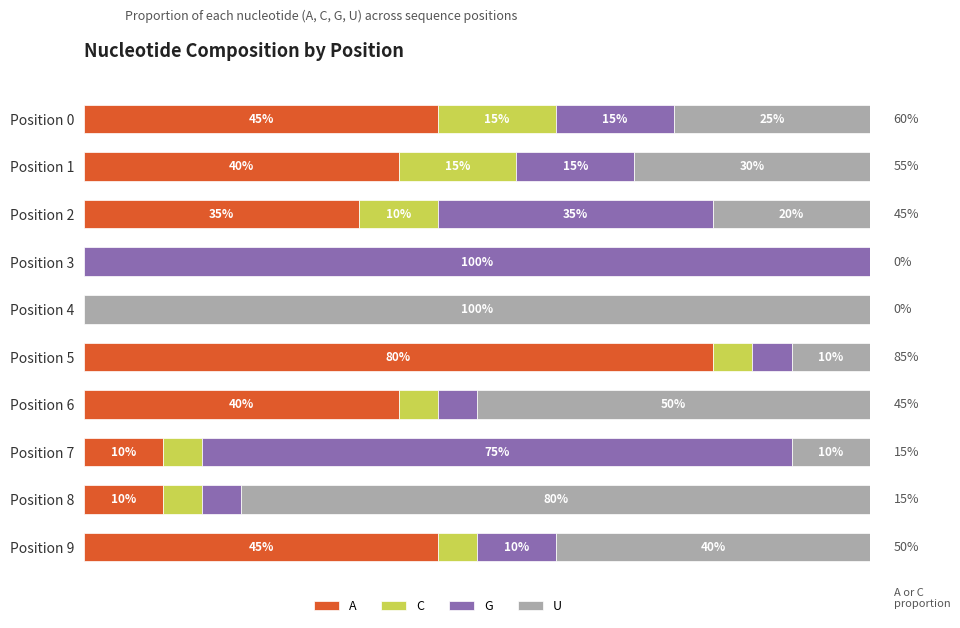

What is the difference between the maximum and minimum values in the A series?

0.8